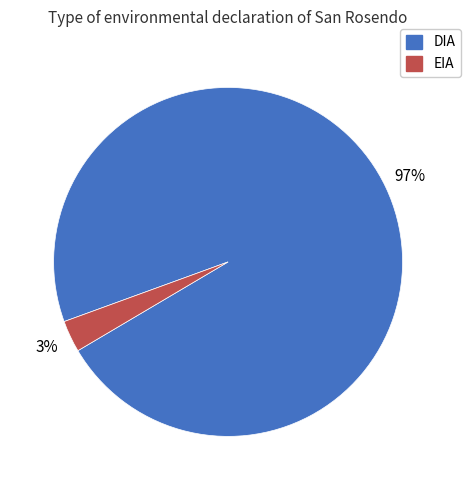

Combined, do DIA and EIA account for over 50%?

Yes